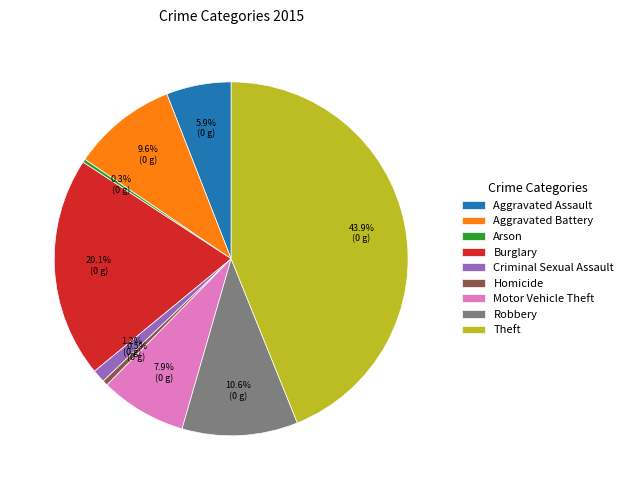

Does Homicide account for over 50% of the chart?

No